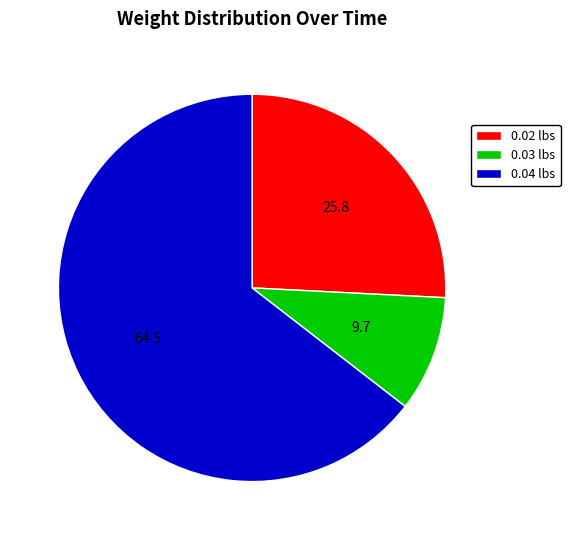

Count the number of slices in the pie.

3